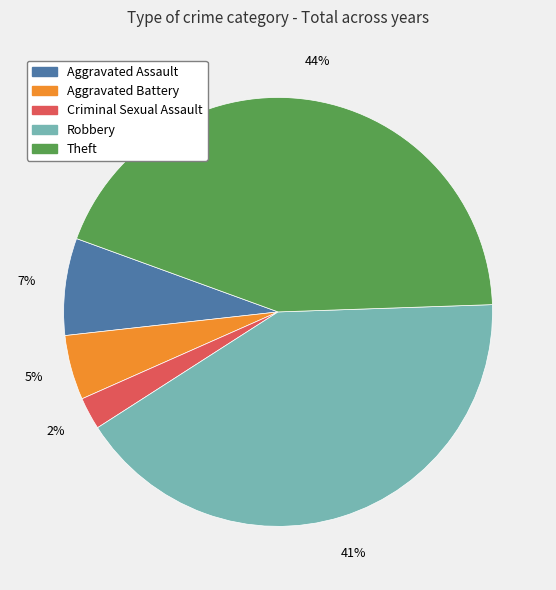

To the nearest percent, what is the combined percentage of Aggravated Battery and Theft?

49%